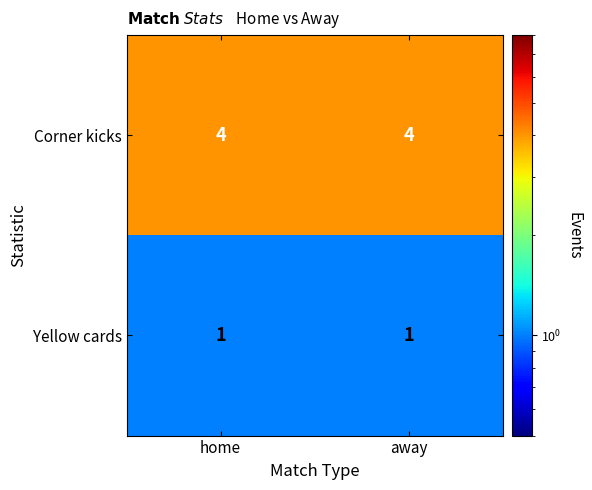

Reading right to left, what are all the values shown in this chart?

Corner kicks: 4	4
Yellow cards: 1	1